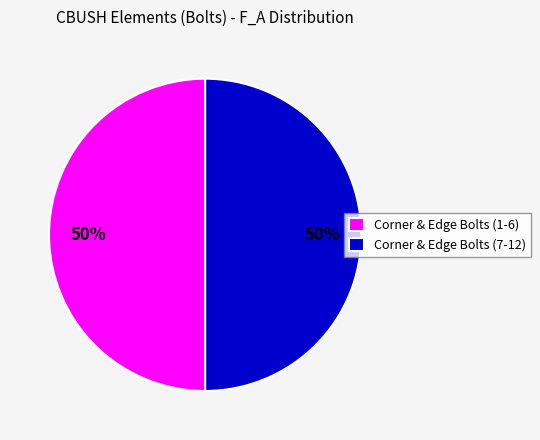

To the nearest percent, what percentage of the pie is Corner & Edge Bolts (1-6)?

50%